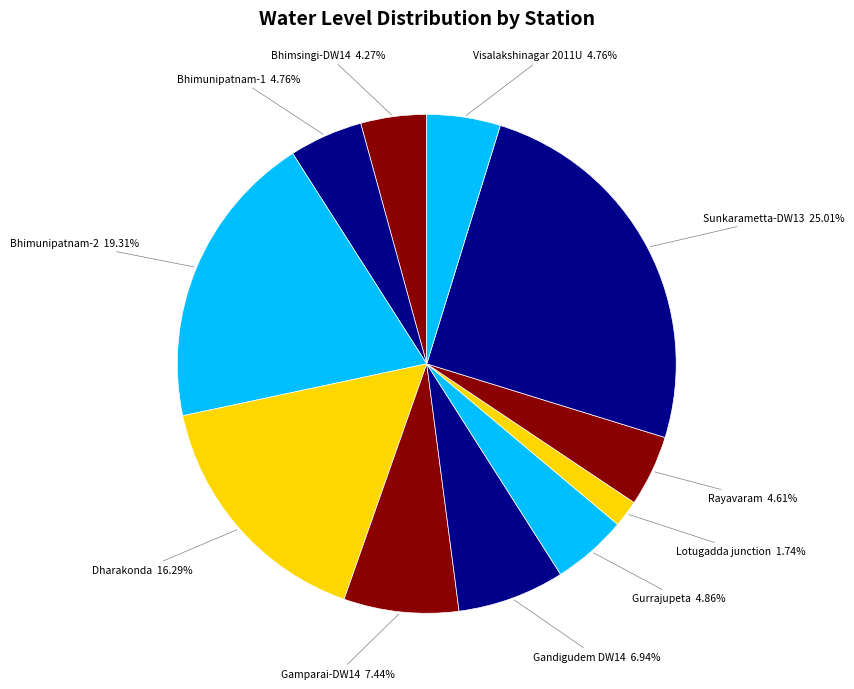

Is Bhimunipatnam-2 the majority of the pie?

No